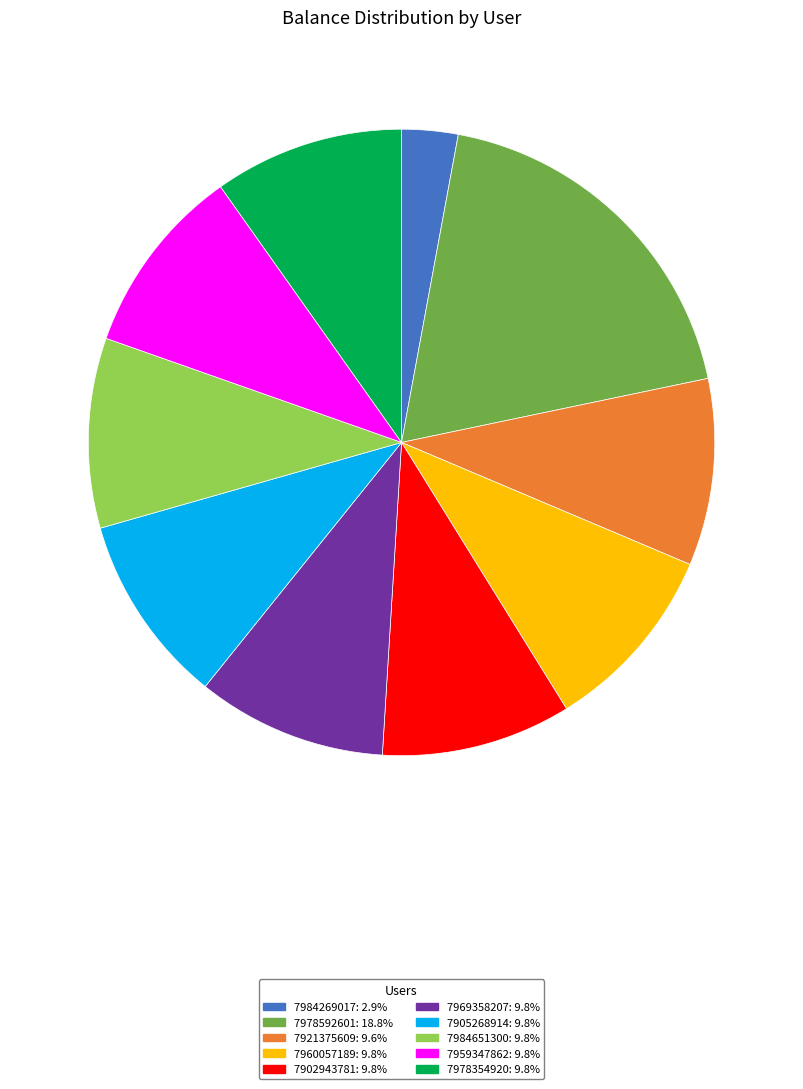

Does any single category account for the majority?

No